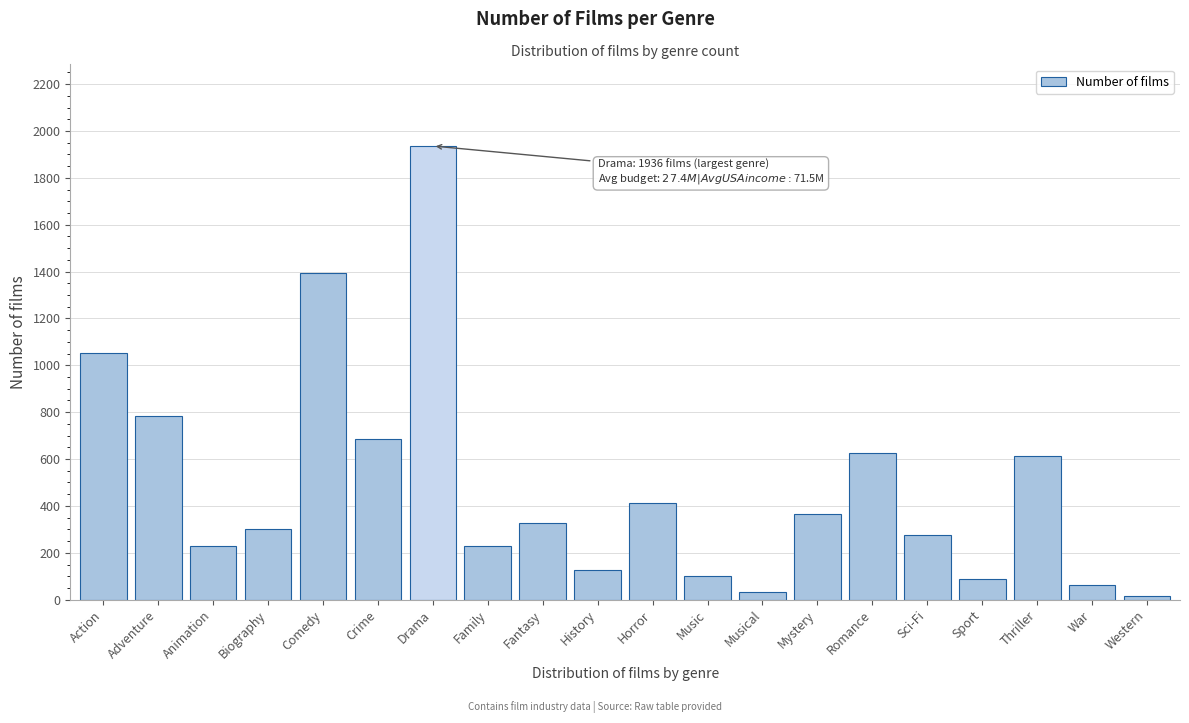

What is the difference between the maximum and minimum values?

1919